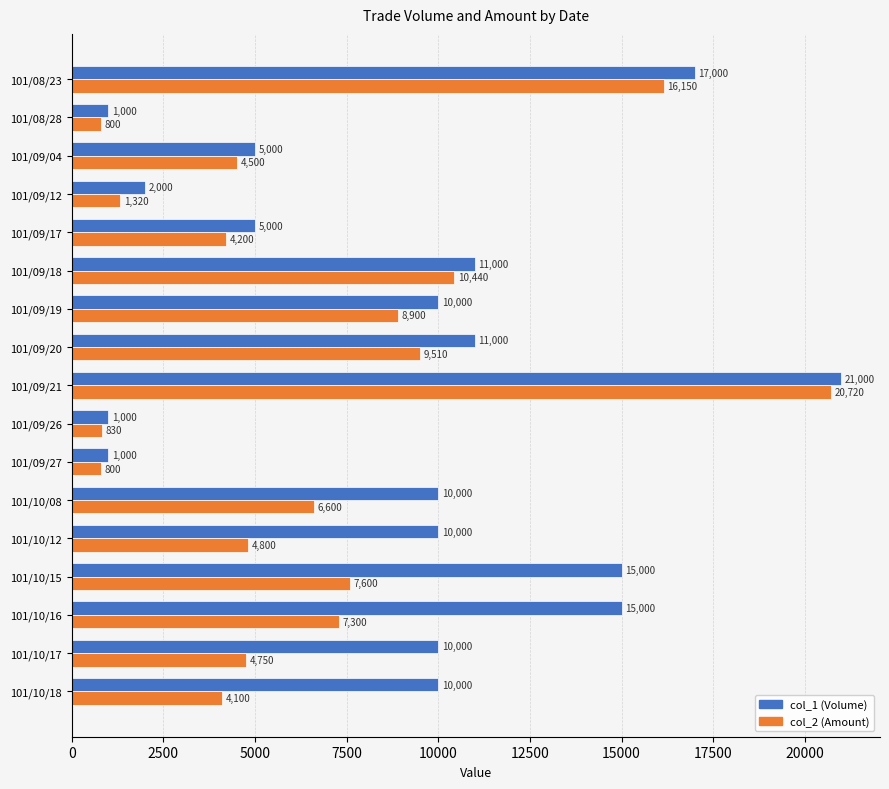

Read the col_2 (Amount) value at 101/10/08, to the nearest 50.

6600